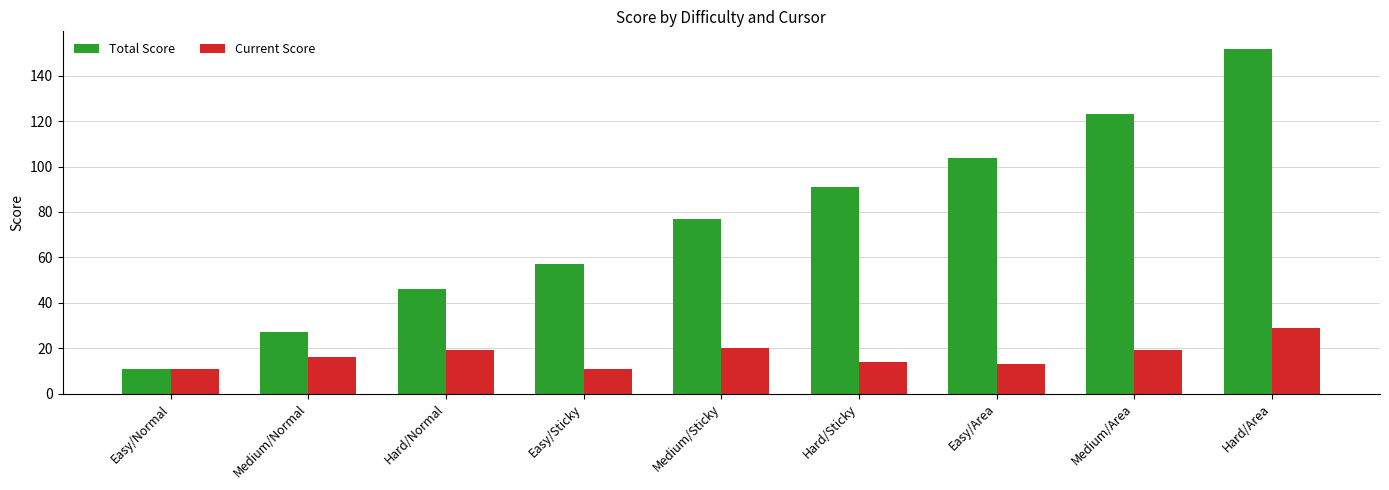

What are all the series names shown in the legend?

Total Score, Current Score